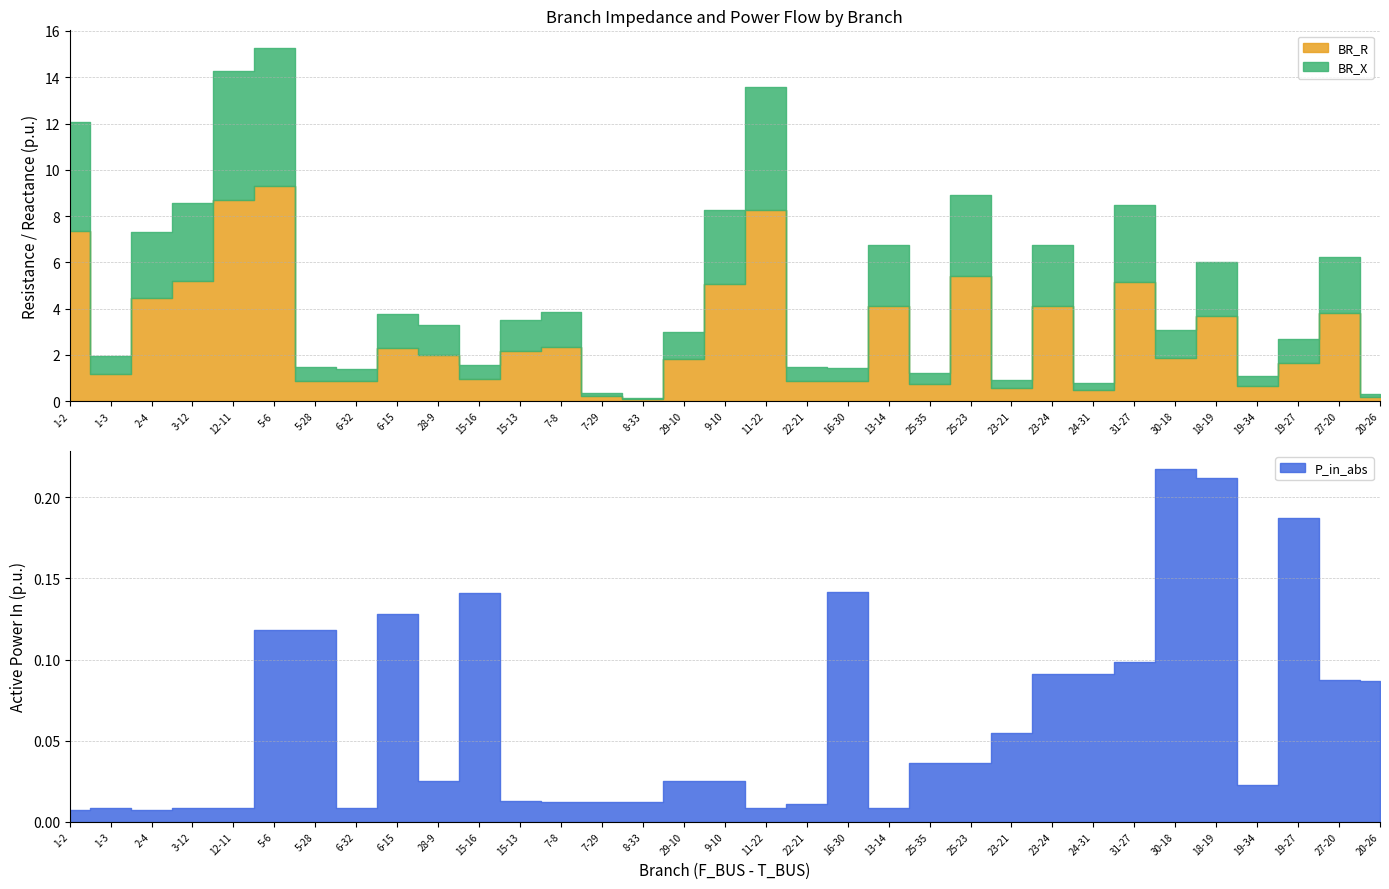

Does the chart have visible grid lines?

Yes